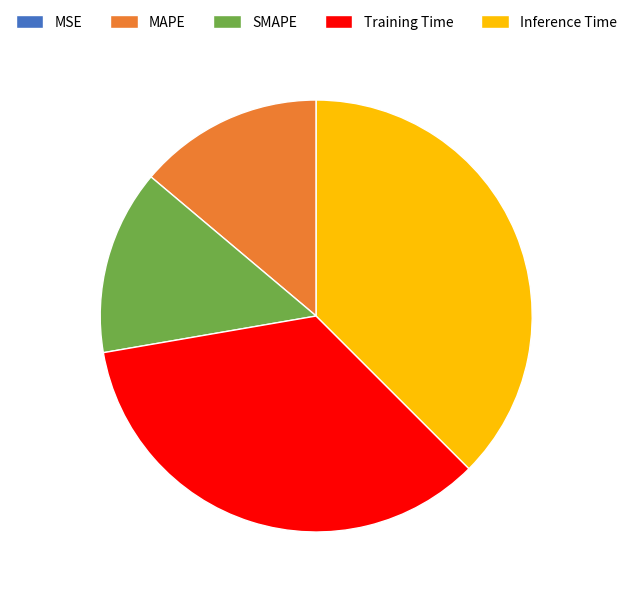

Combined, do SMAPE and MAPE account for over 50%?

No